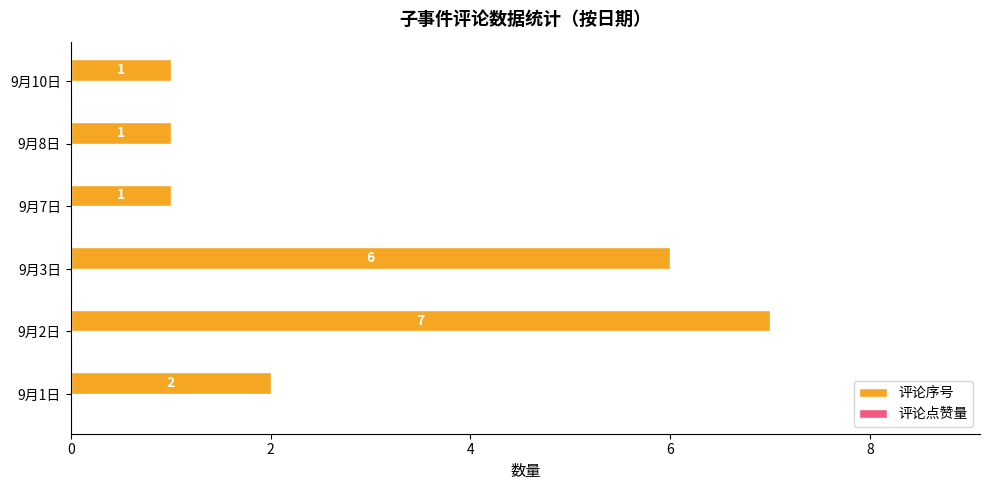

What is the difference between the maximum and second lowest values?

6